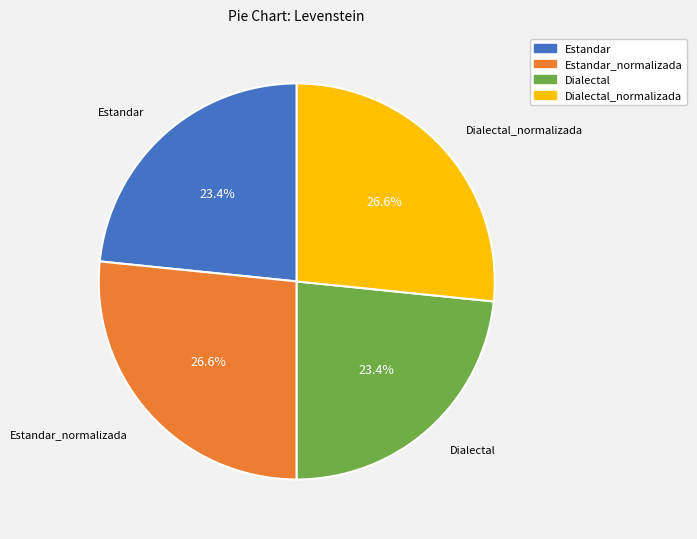

How many slices are in this pie chart?

4